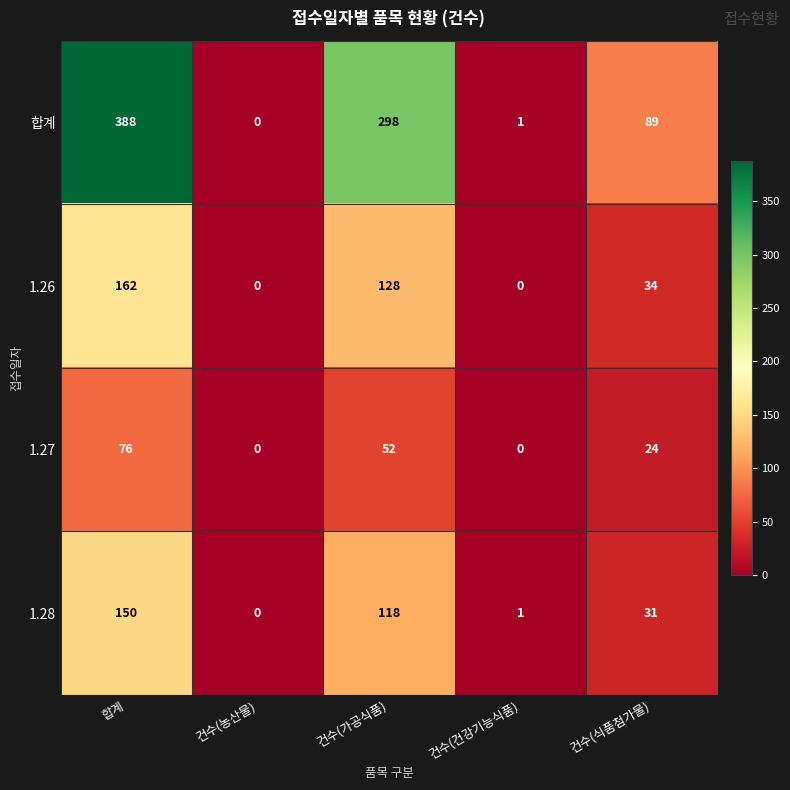

Which series changed the most between 합계 and 건수(농산물)?

합계